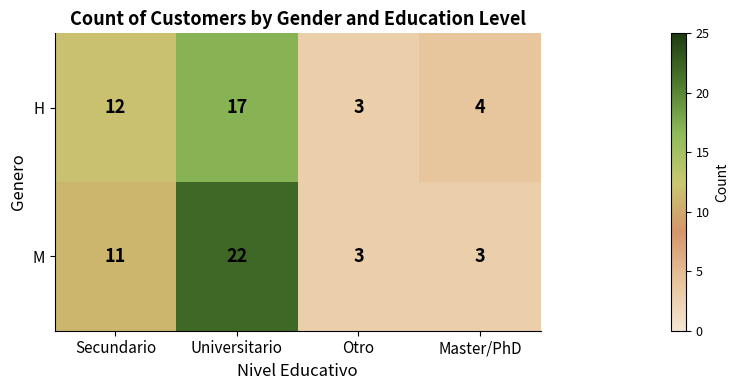

Between Secundario and Otro, which series saw the biggest shift?

H